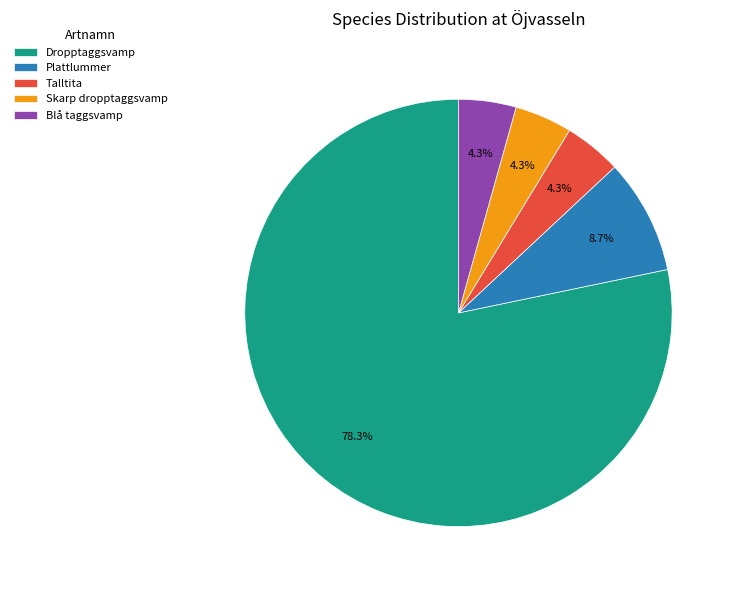

The Talltita slice represents 4% of the pie. True or false?

True